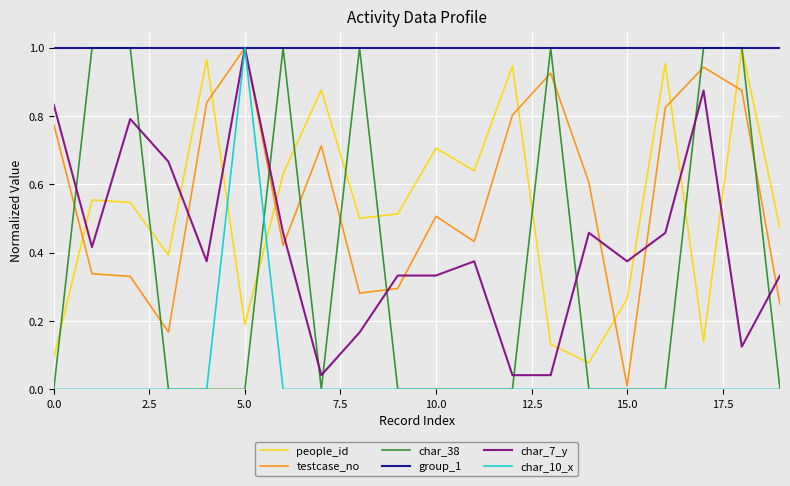

Which series has the largest total across all categories?

group_1